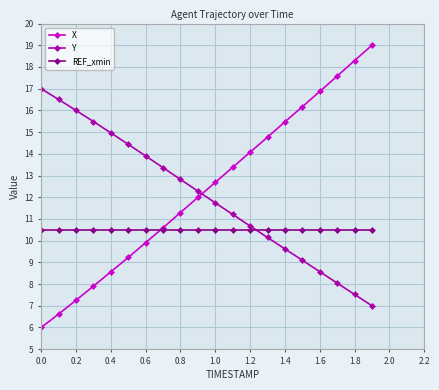

What is the difference between the second highest and second lowest values in the X series?

11.7